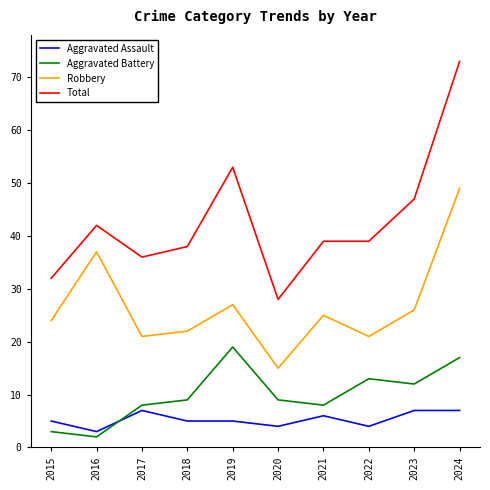

Which series has the widest spread of values?

Total